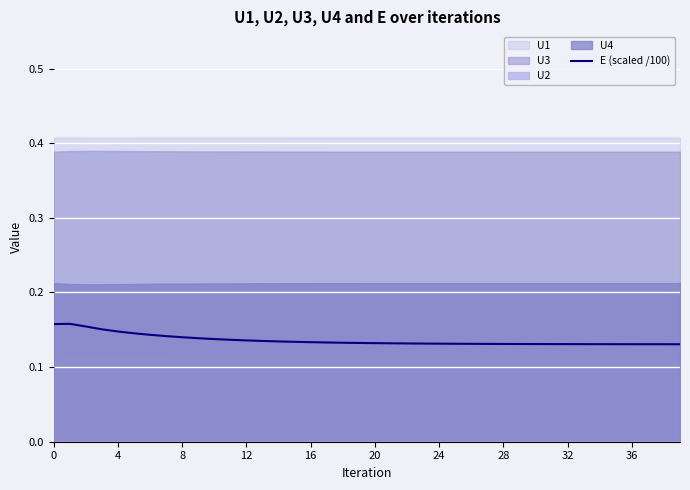

What is the minimum value shown in the chart?

0.1